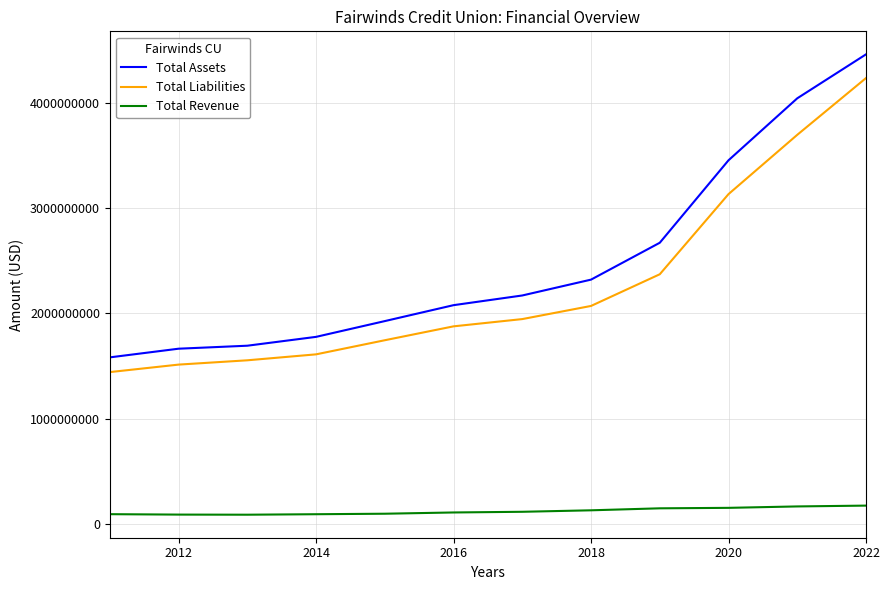

What is the minimum value shown in the chart?

85977311